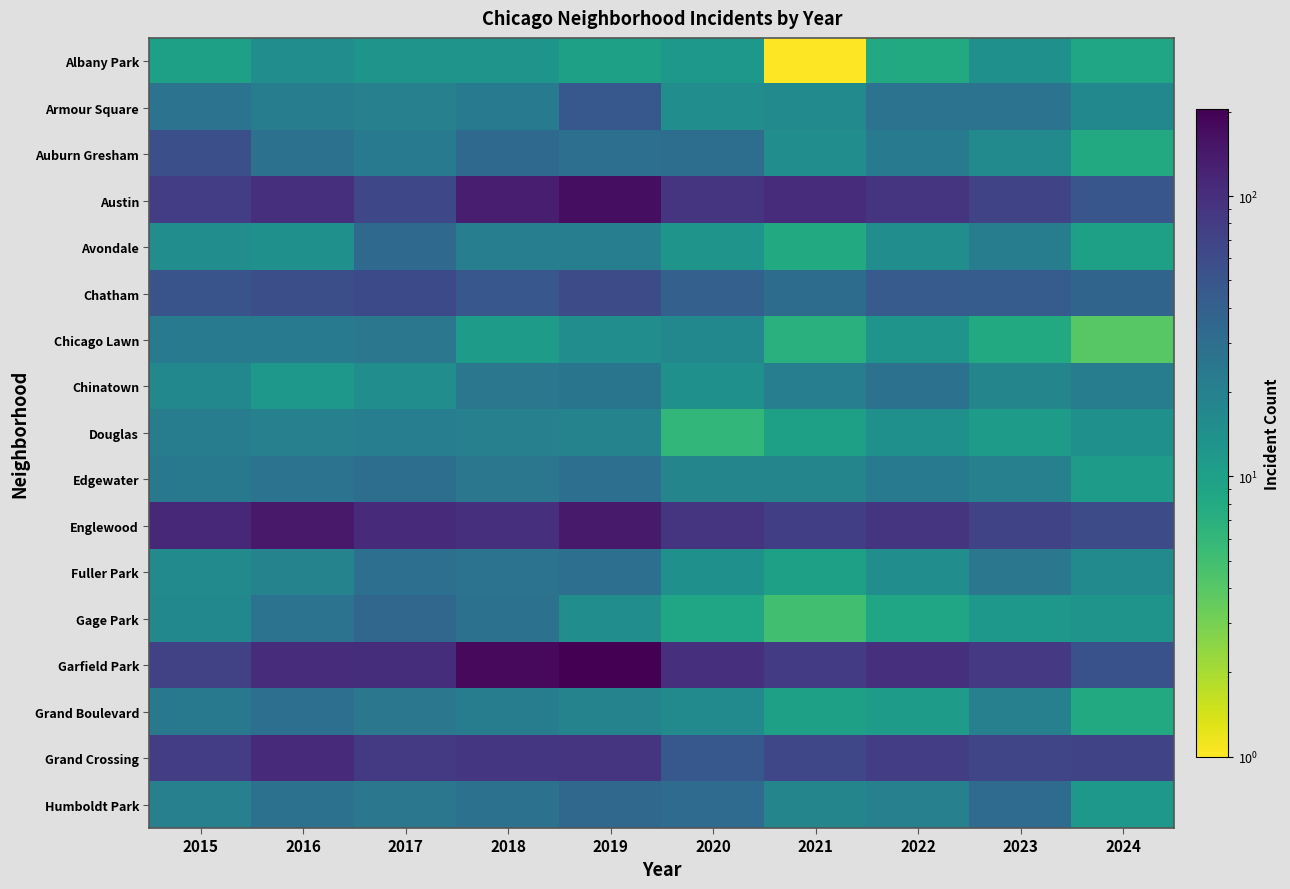

Which series has the largest total across all categories?

Garfield Park